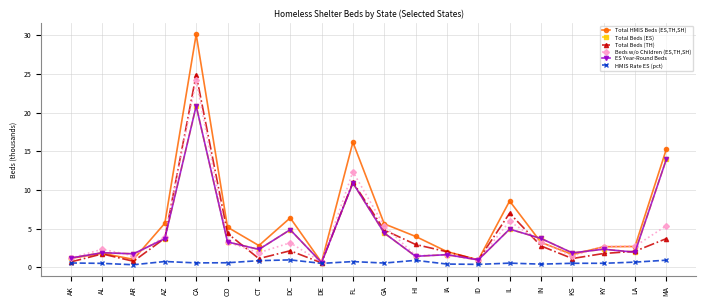

Does the chart have visible grid lines?

Yes